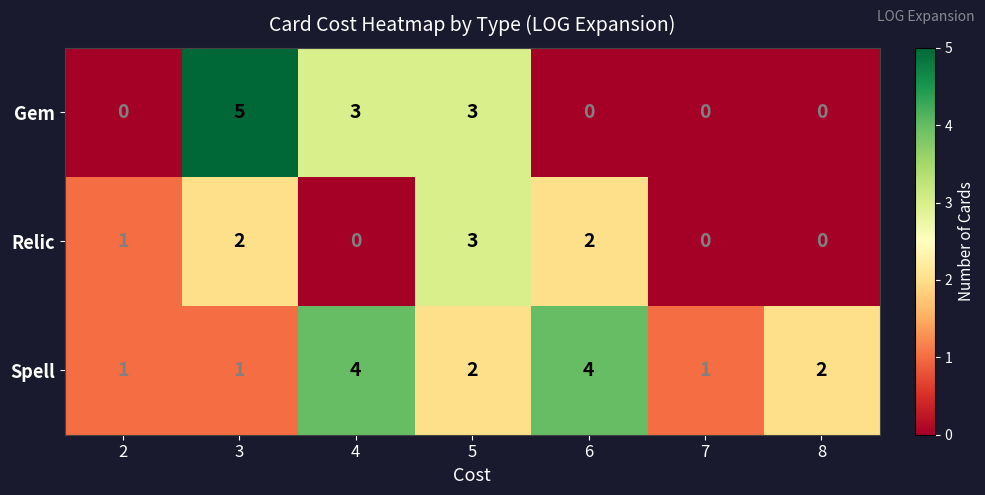

Reading right to left, extract all data points from this chart.

Gem: 0	0	0	3	3	5	0
Relic: 0	0	2	3	0	2	1
Spell: 2	1	4	2	4	1	1